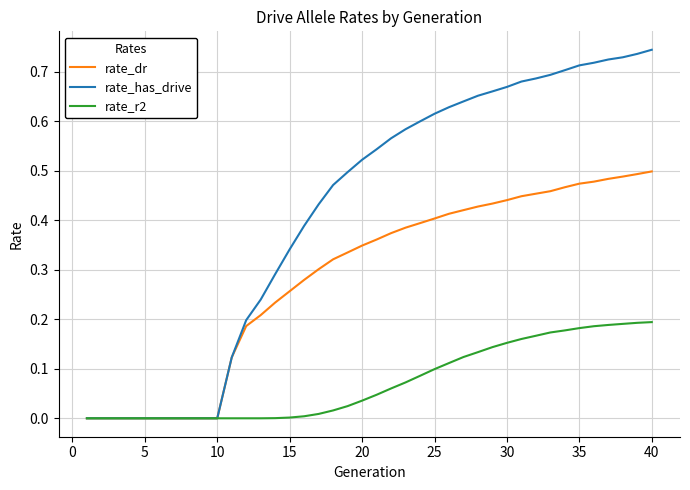

How many lines are shown in the chart?

3